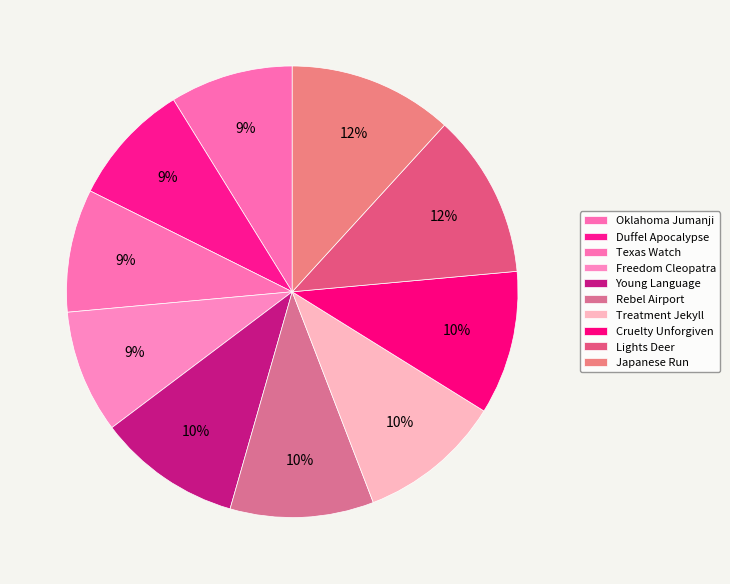

How much of the chart is everything except Japanese Run?

88.2%